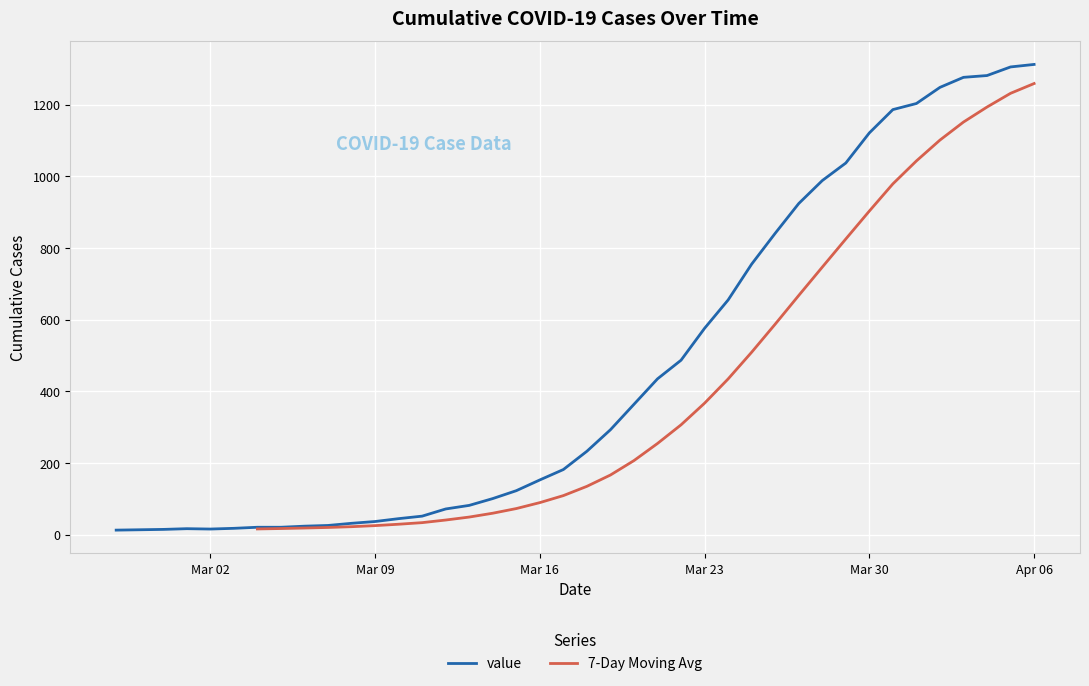

What is the average value?

465